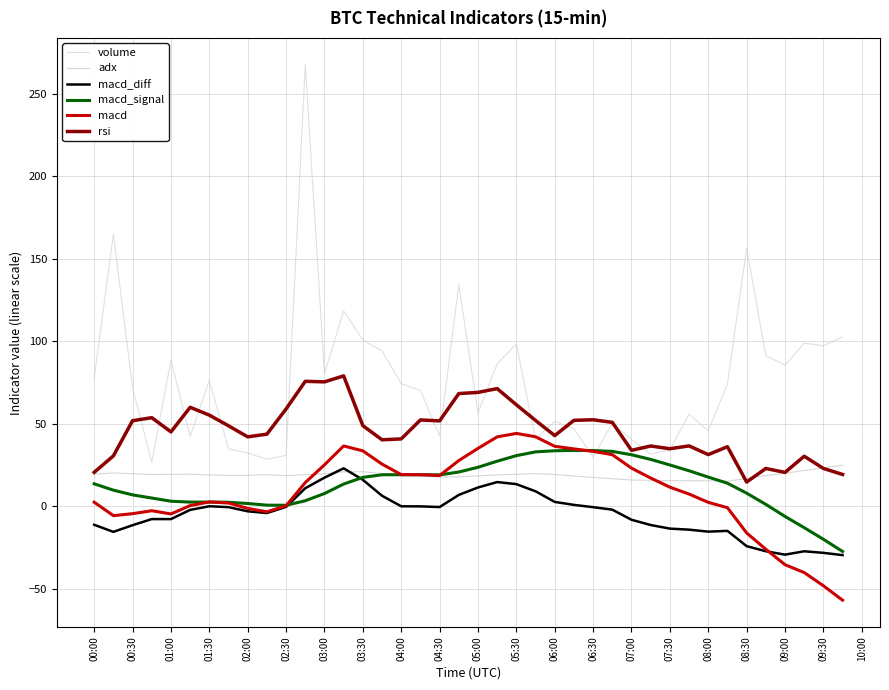

Rank the series by their maximum value, from lowest to highest.

macd_diff, adx, macd_signal, macd, rsi, volume